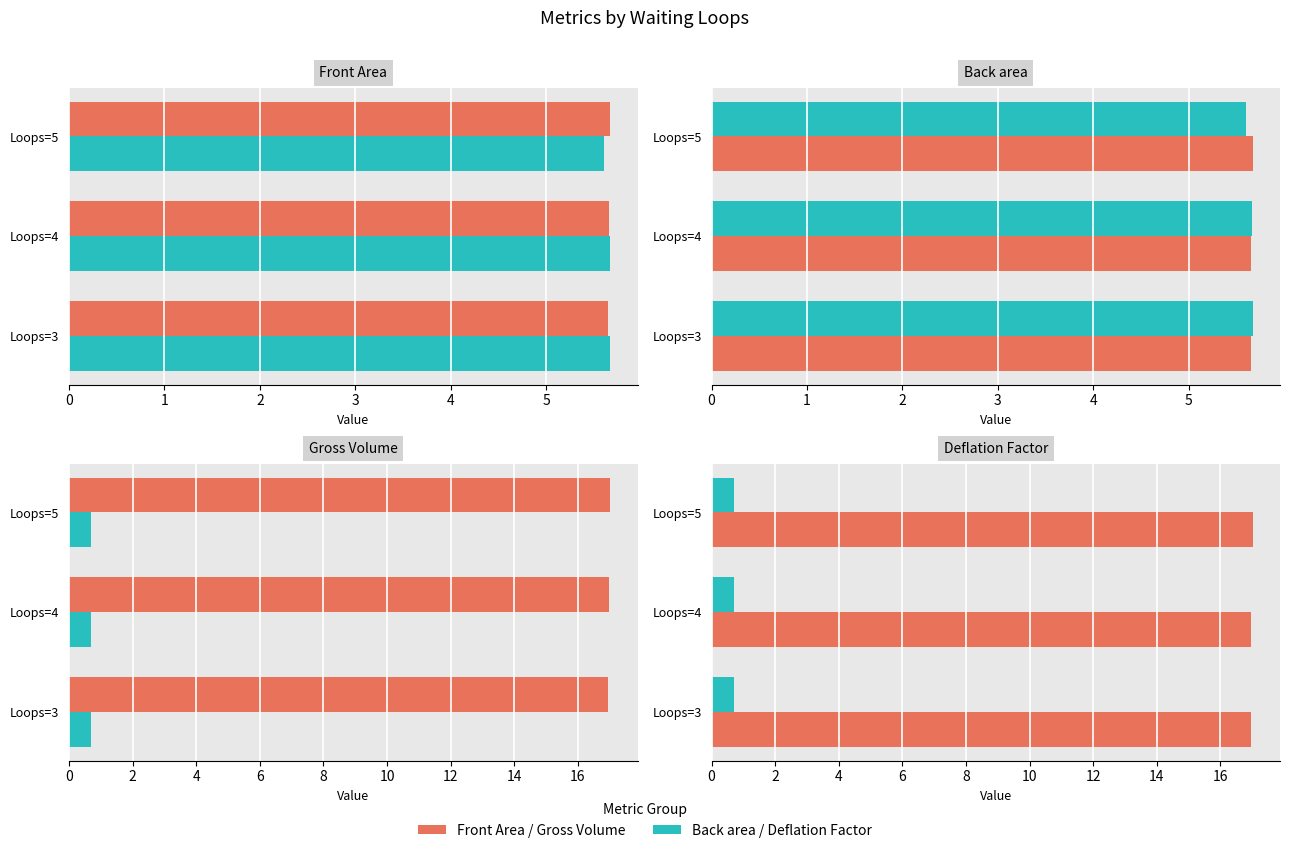

The Back area series shows 2.2 at Loops=3. True or false?

False